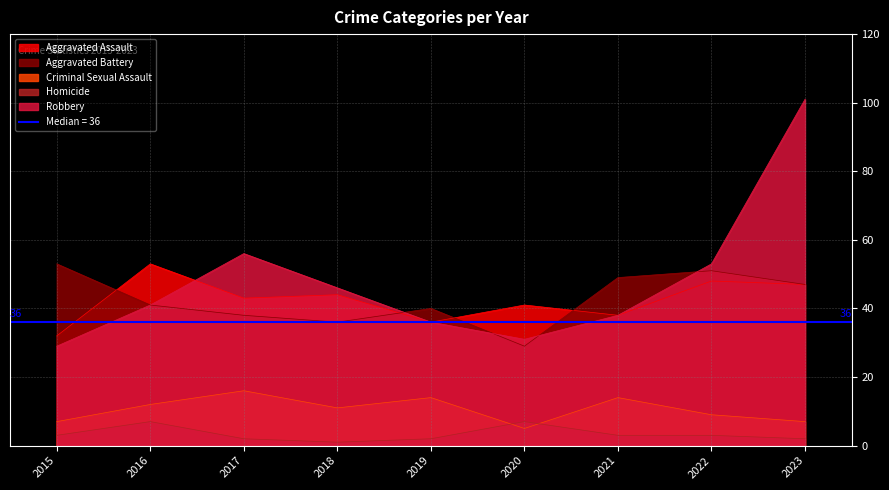

At which category is the sum across all series the highest?

2023